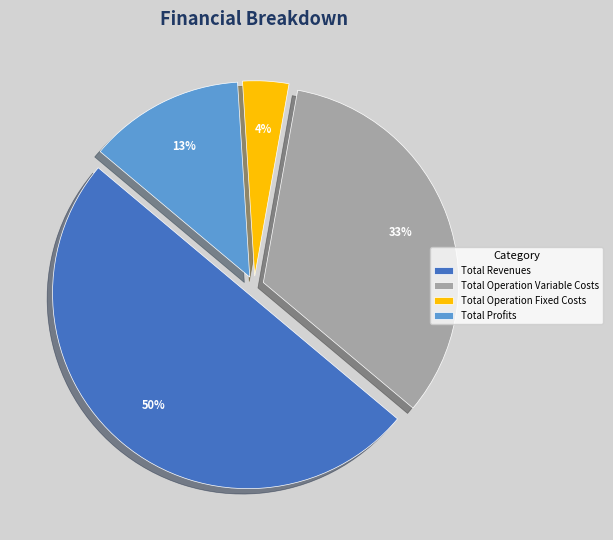

How many slices are in this pie chart?

4